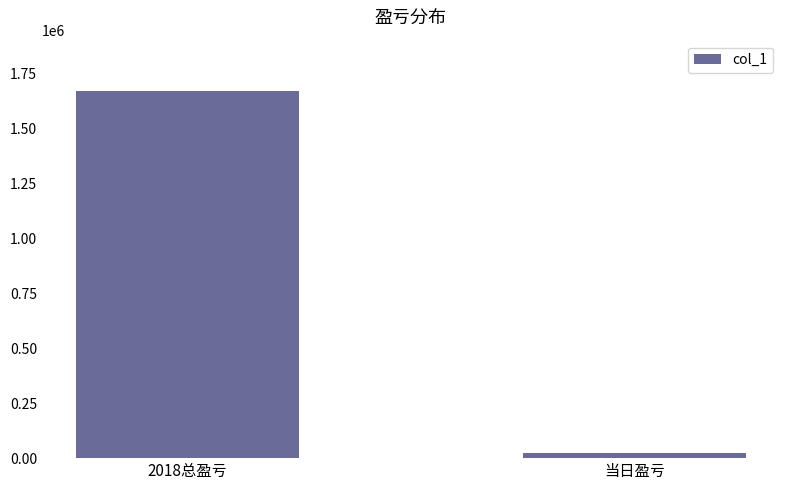

At which label is the value closest to 847264?

当日盈亏